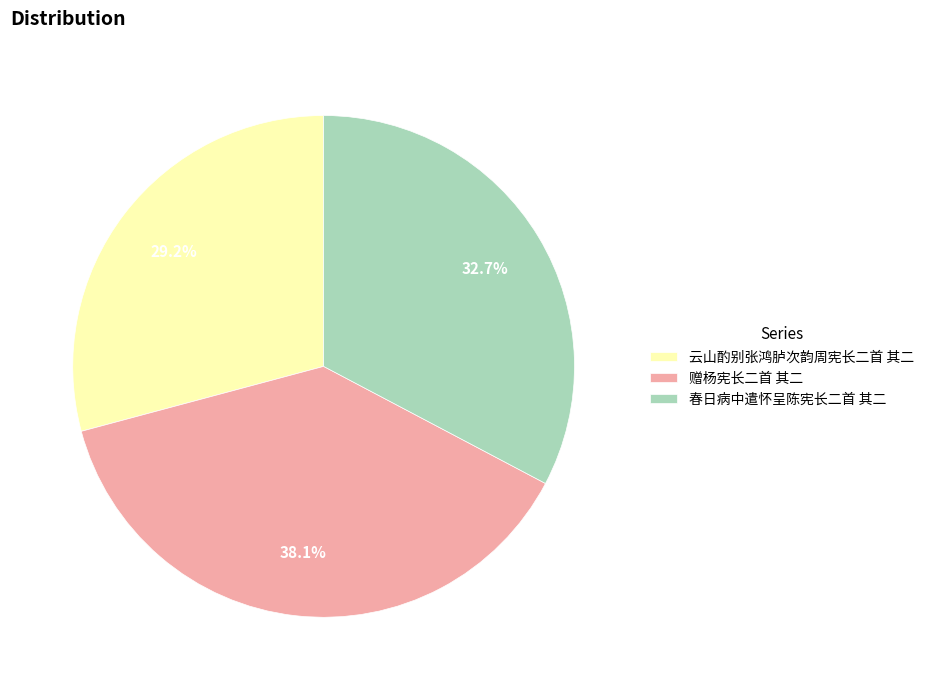

Between 春日病中遣怀呈陈宪长二首 其二 and 云山酌别张鸿胪次韵周宪长二首 其二, which is larger?

春日病中遣怀呈陈宪长二首 其二